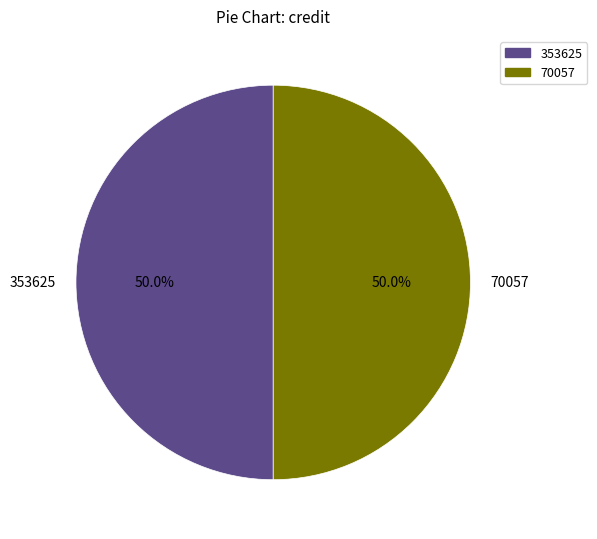

What portion of the pie excludes 353625?

50.0%